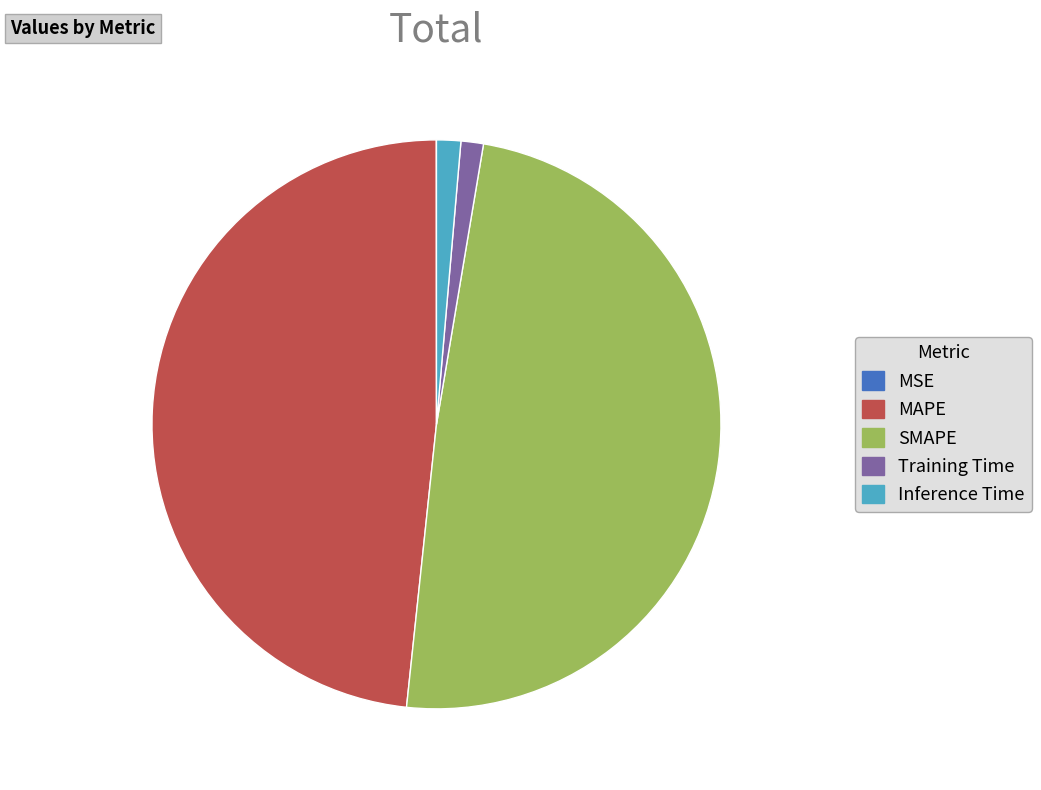

Do Inference Time and SMAPE together represent more than half of the pie?

Yes